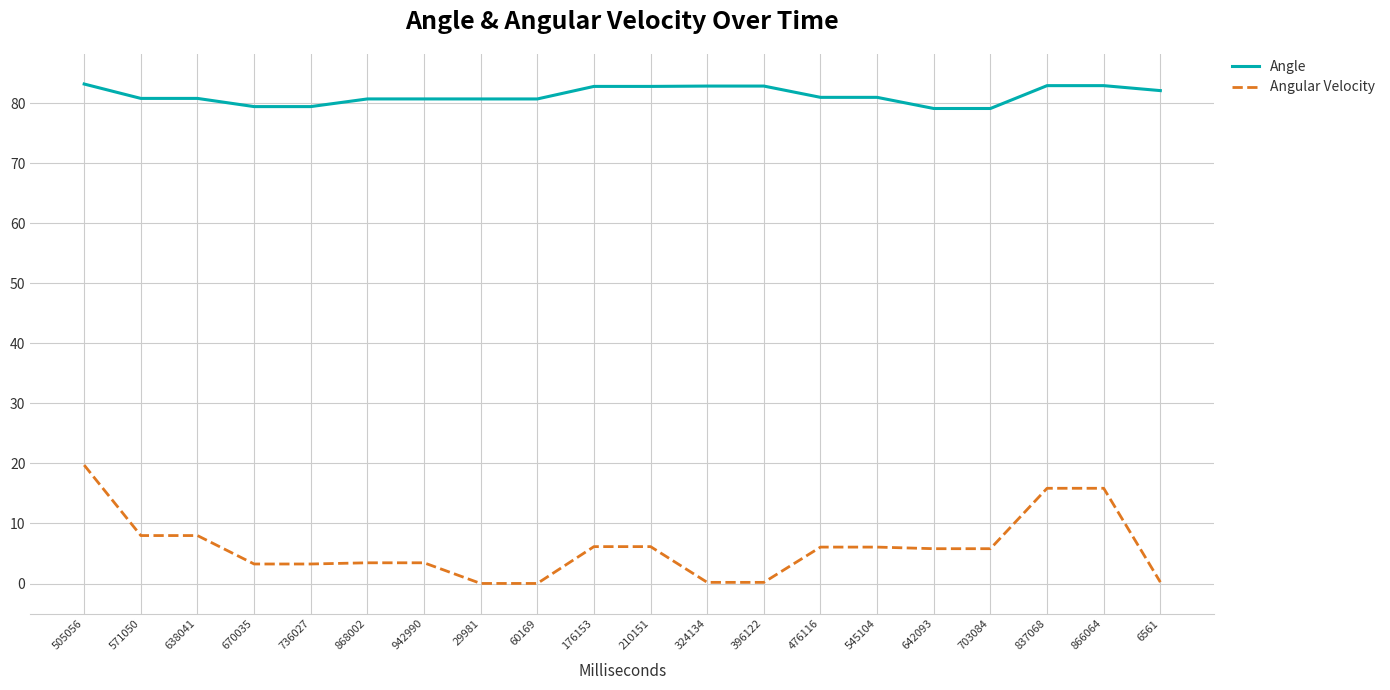

Which series has the largest total across all categories?

Angle